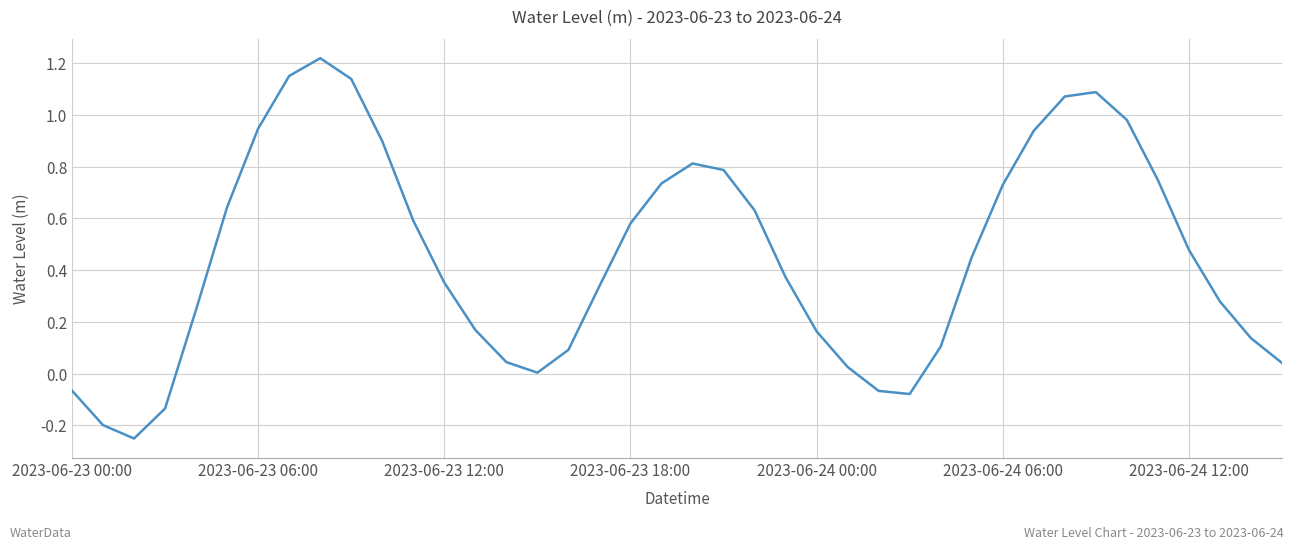

What is the difference between the second highest and minimum values?

1.4